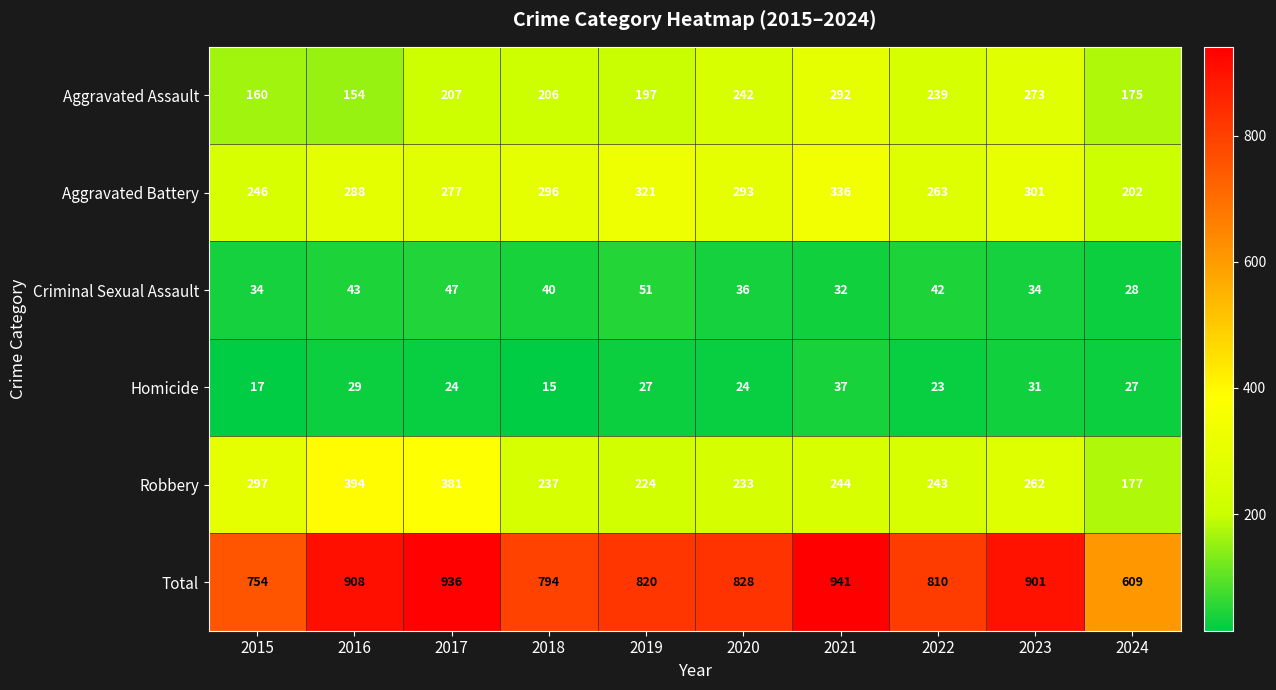

Where does the Criminal Sexual Assault series first go above 40?

2016